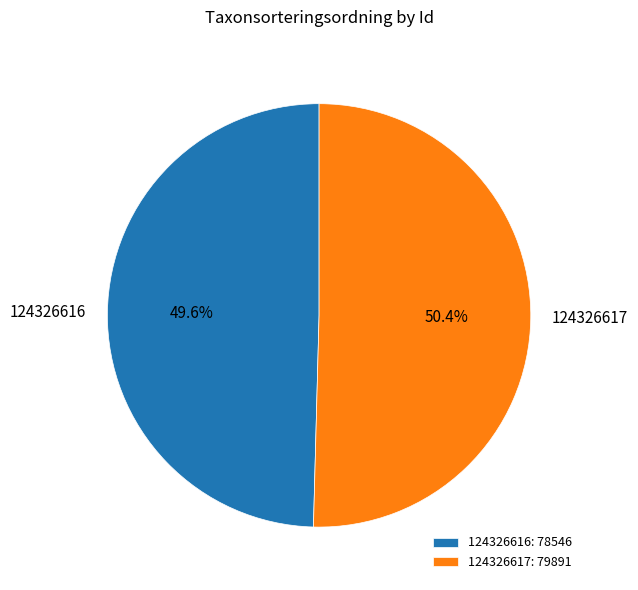

To the nearest percent, what percentage of the pie is 124326617?

50%